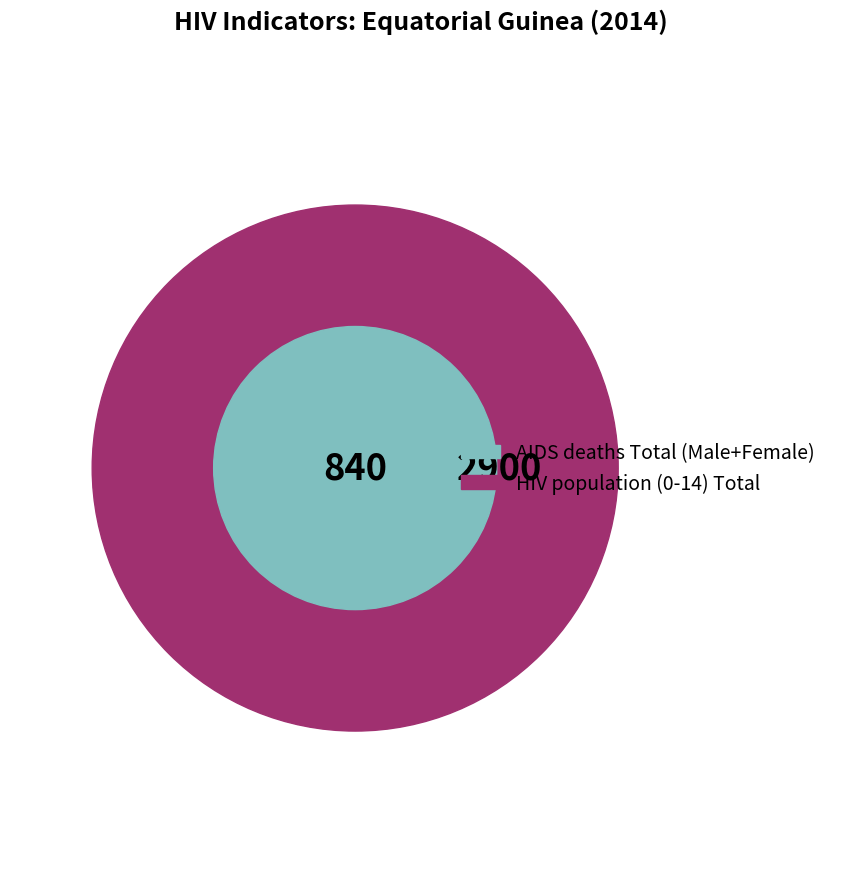

Count the number of slices in the pie.

2